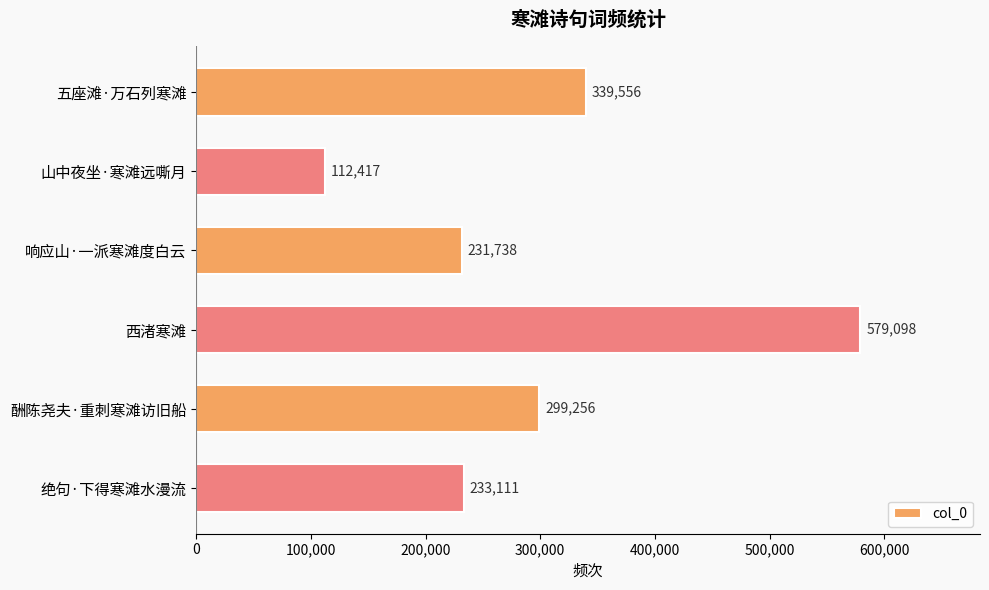

Are the bars horizontal?

Yes